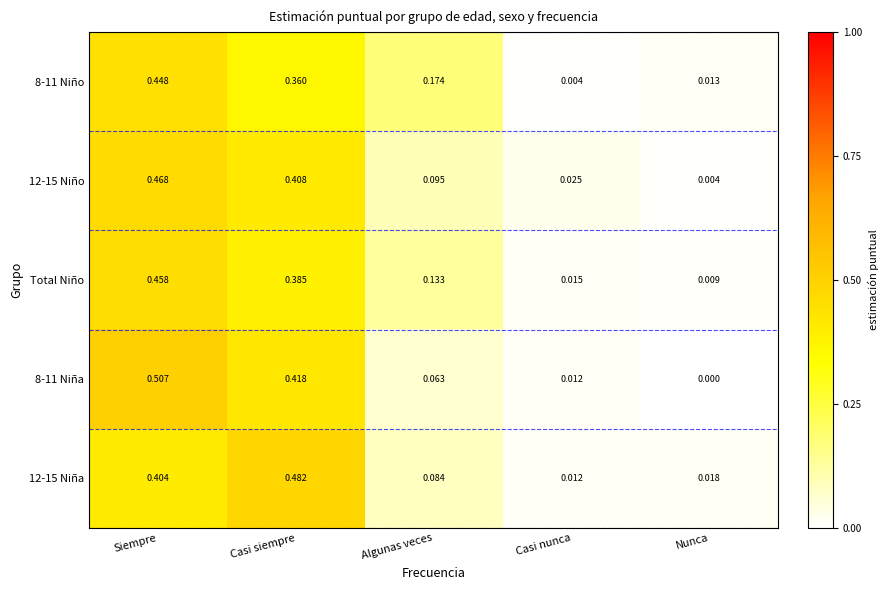

At which category is the sum across all series the highest?

Siempre